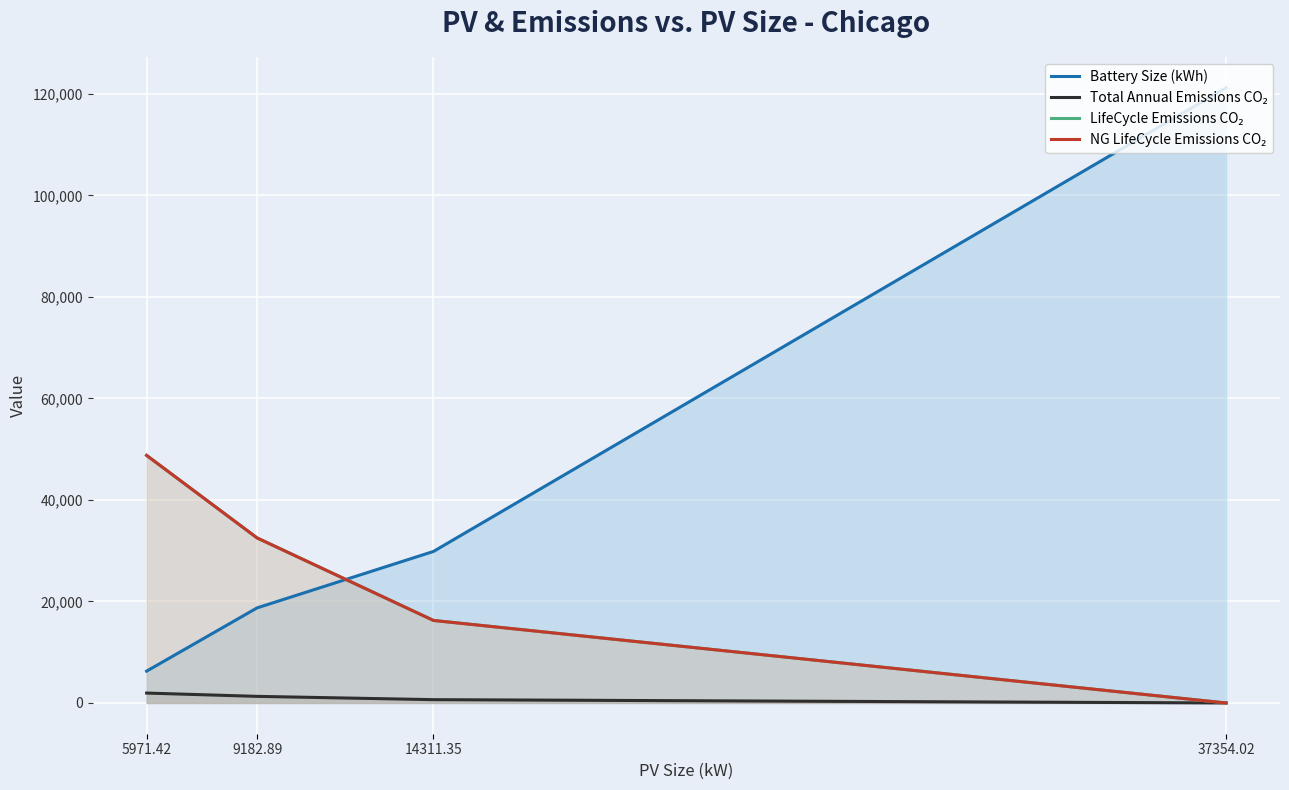

Where does the Total Annual Emissions CO₂ series first go above 1300?

5971.42